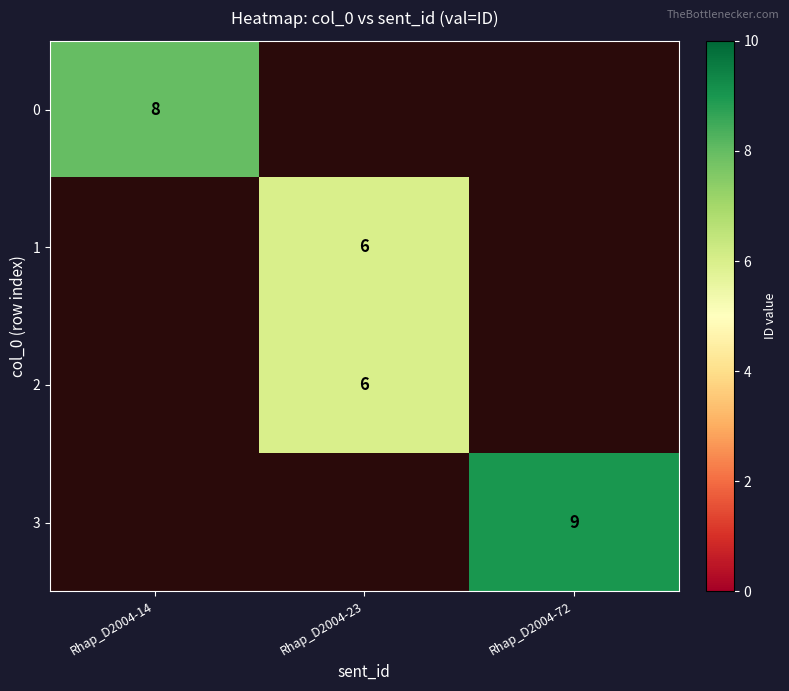

Which has a higher value, Rhap_D2004-23 or Rhap_D2004-14?

Rhap_D2004-14